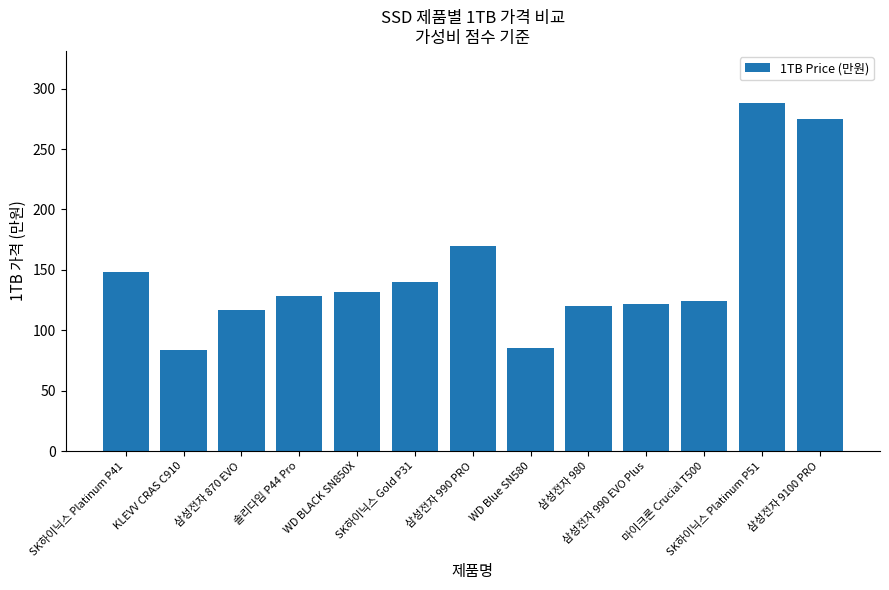

What is the approximate value at 삼성전자 9100 PRO, to the nearest 10?

280